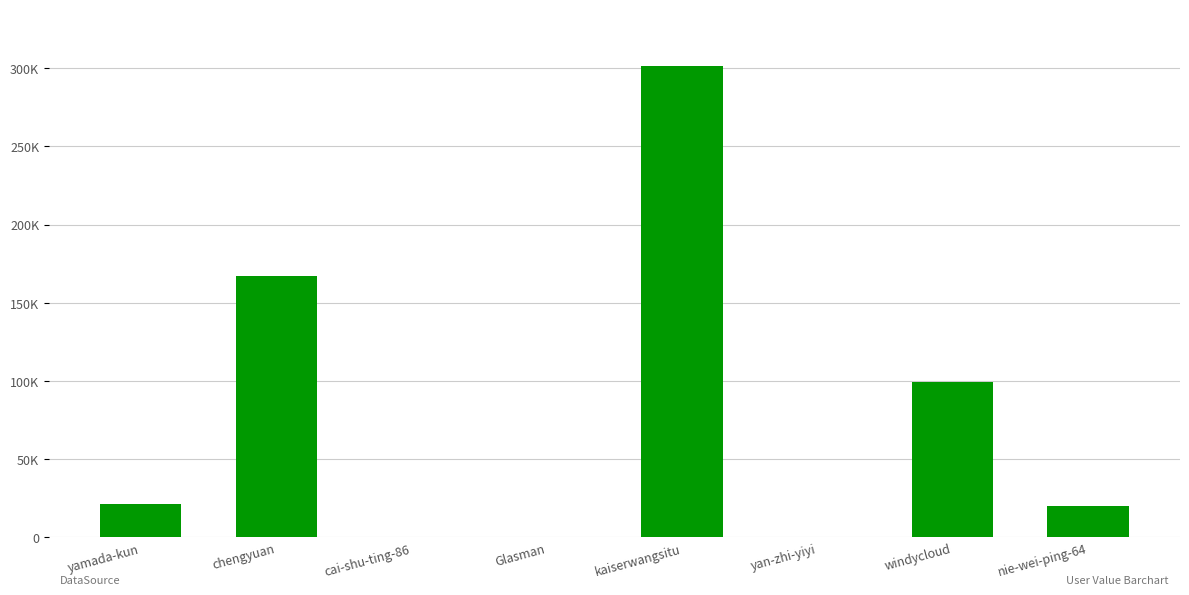

What is the approximate value at chengyuan?

166977